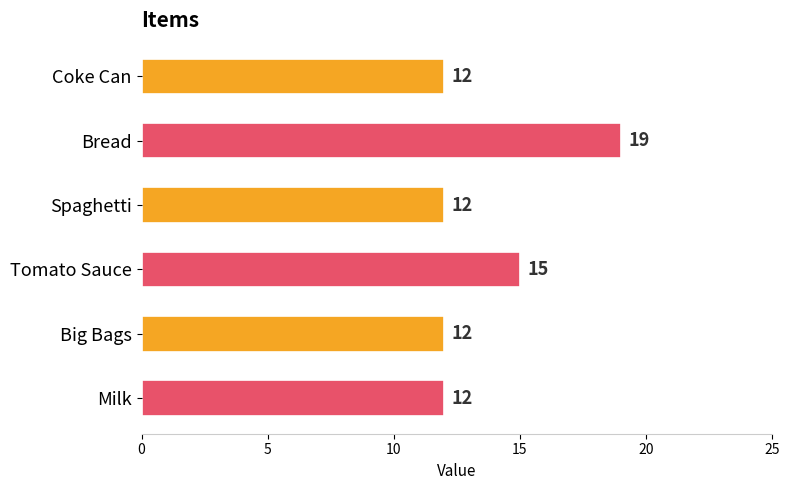

What is the label of the 3rd bar from the bottom?

Tomato Sauce